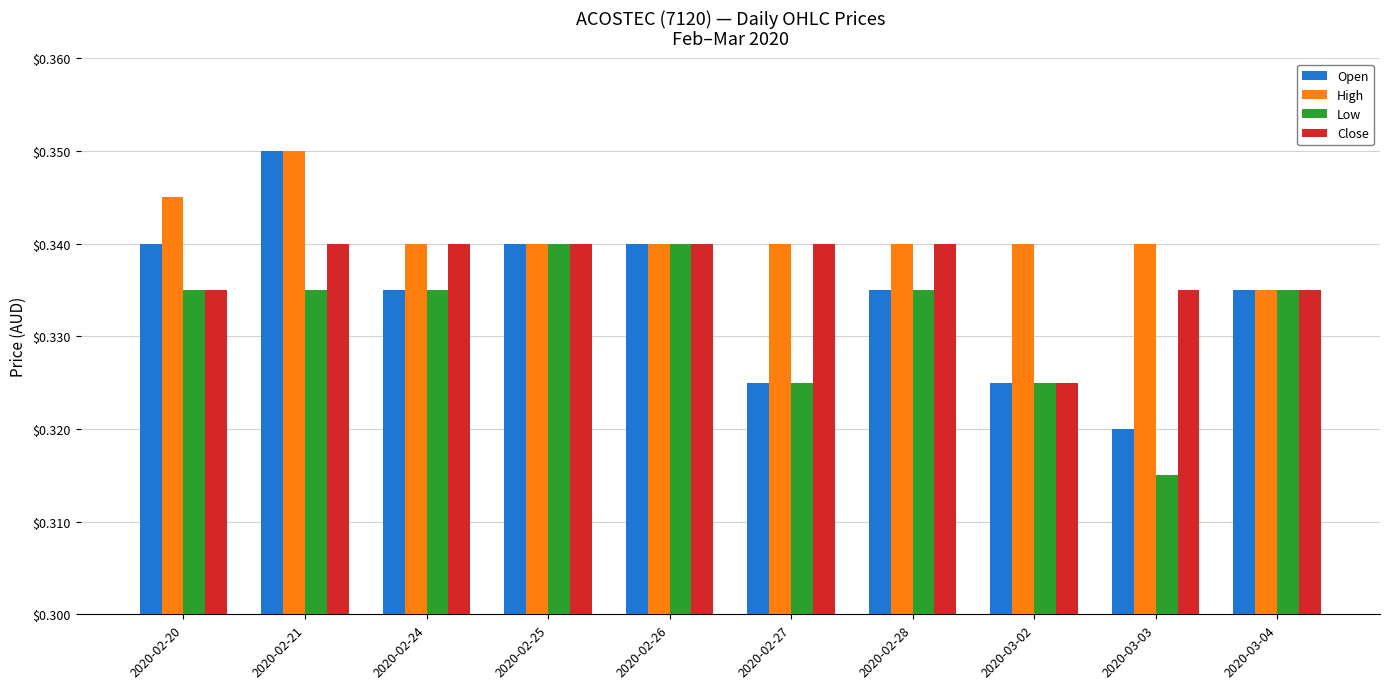

Which series has the widest spread of values?

Open